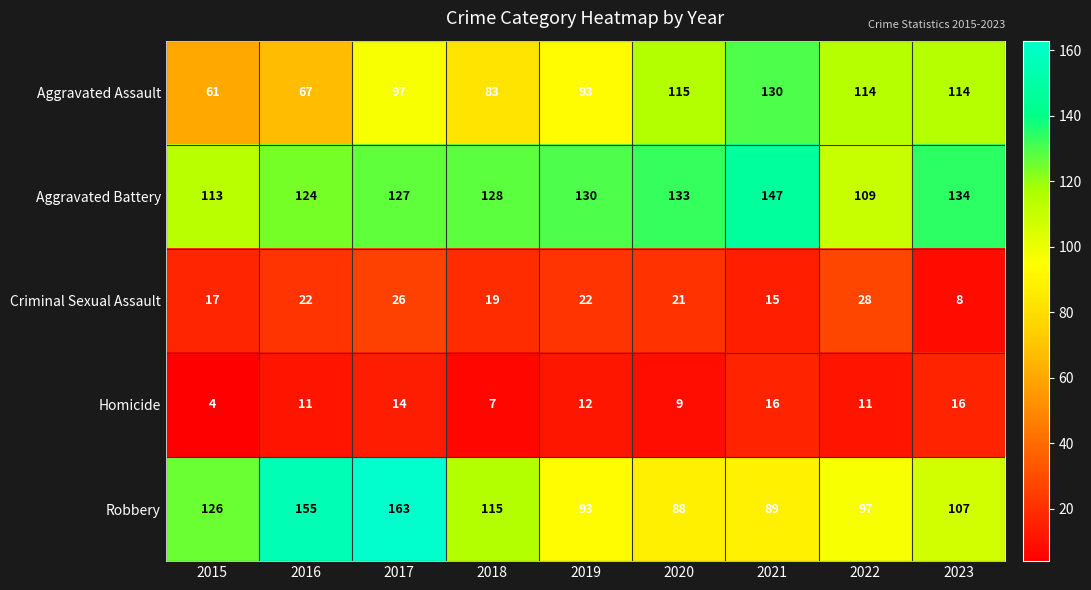

Read the Homicide value at 2020, to the nearest 5.

10